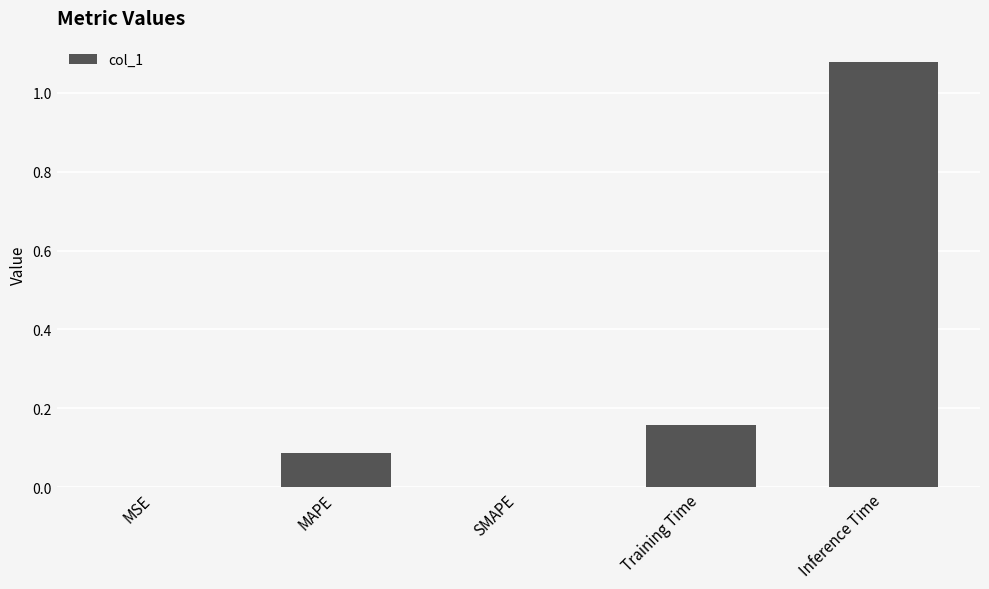

True or false: the data shows 0.4 at SMAPE.

False